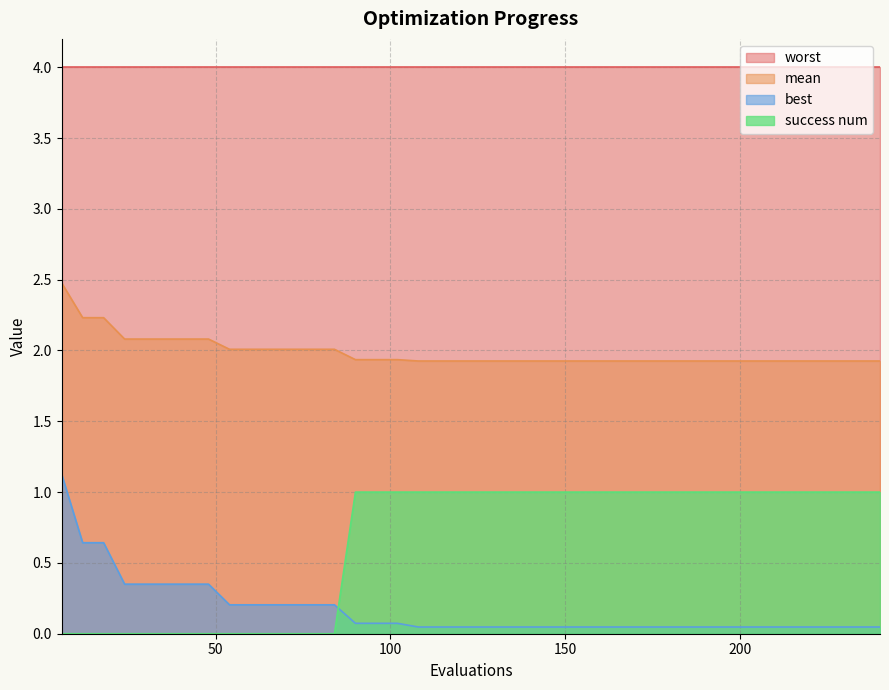

True or false: mean and best cross at least once.

False